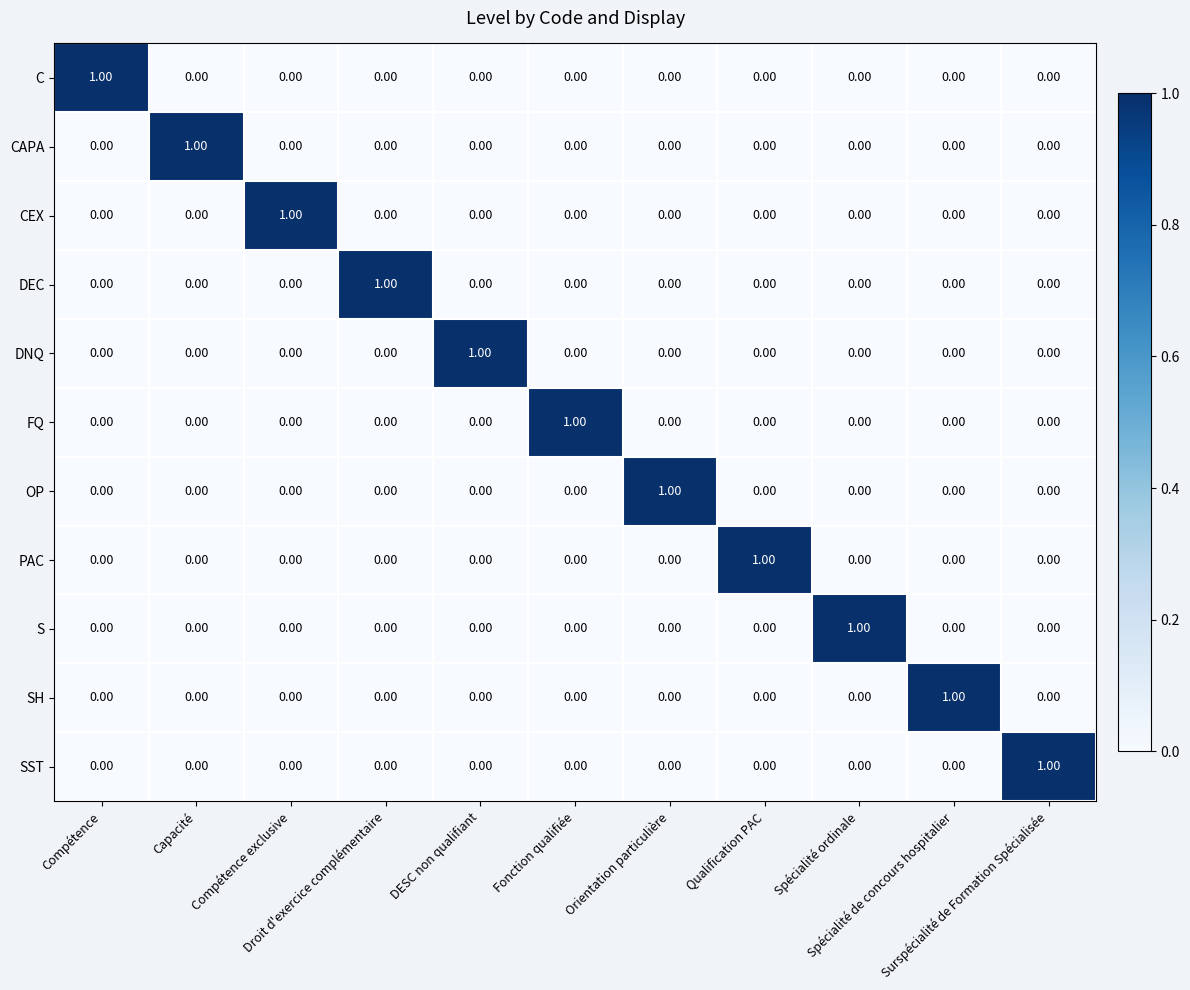

At how many categories does at least one series exceed 0?

11